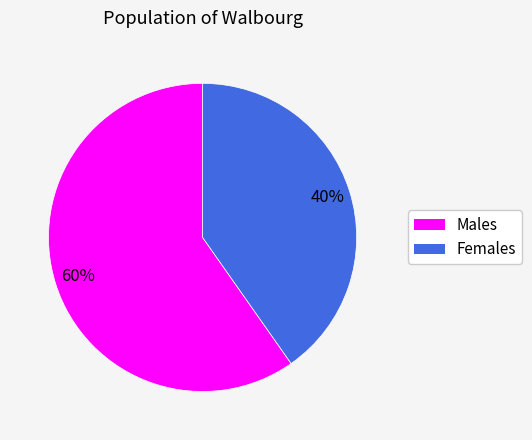

Is there a majority slice in this chart?

Yes